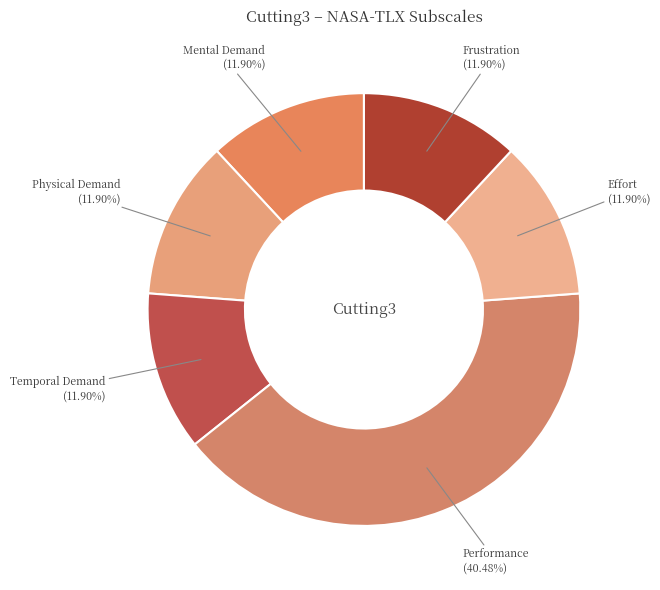

What is the ratio of the value at Performance to the value at Temporal Demand?

3.4